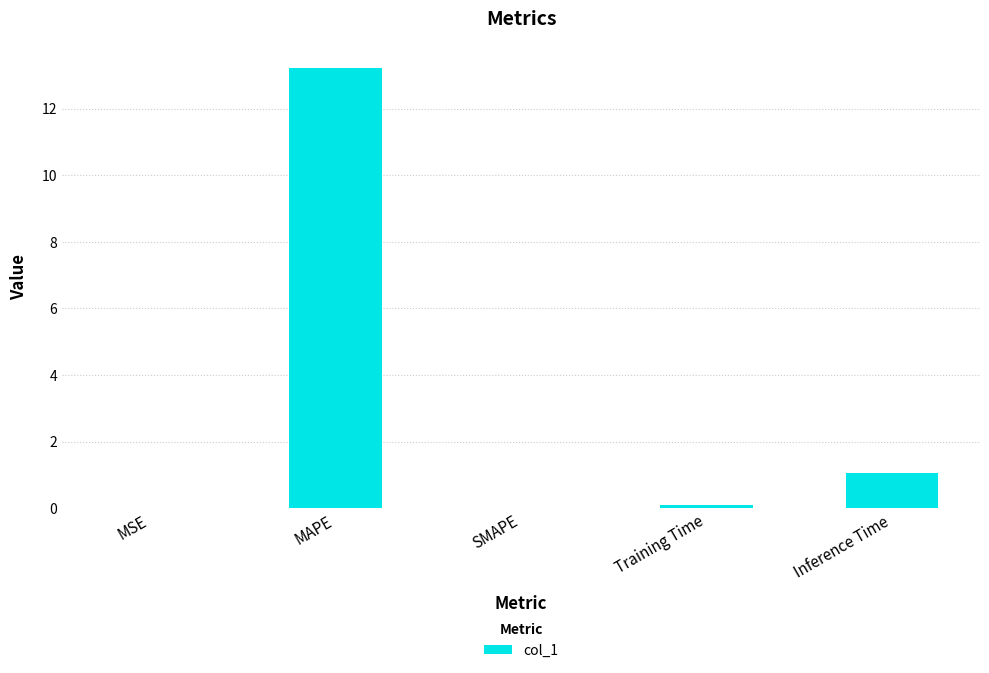

What is the greatest value displayed?

13.2